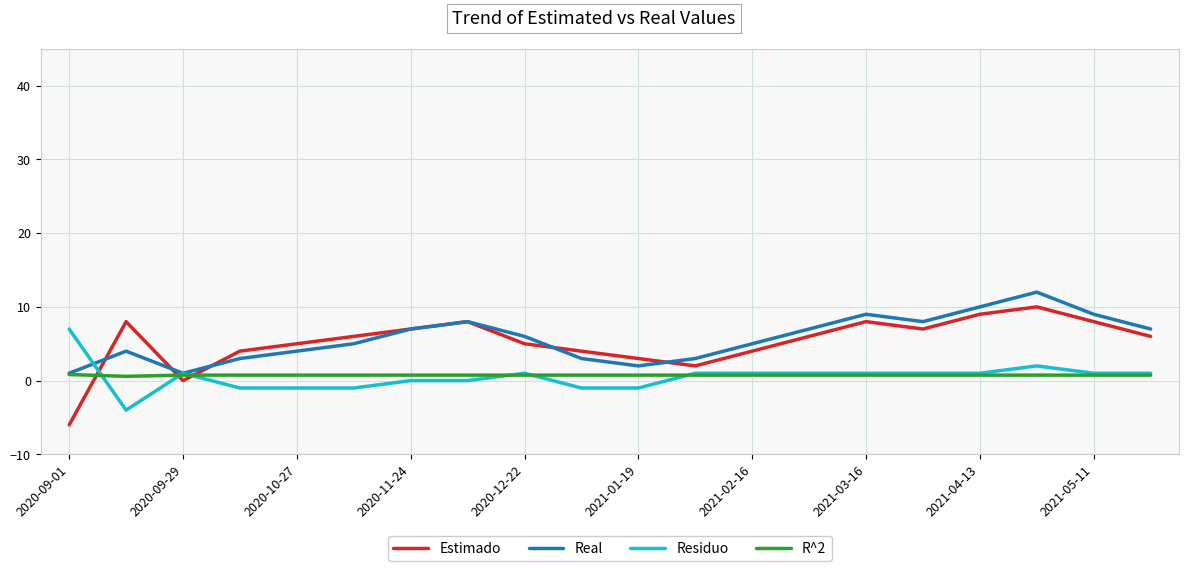

What is the lowest value of the Residuo series?

-4.0